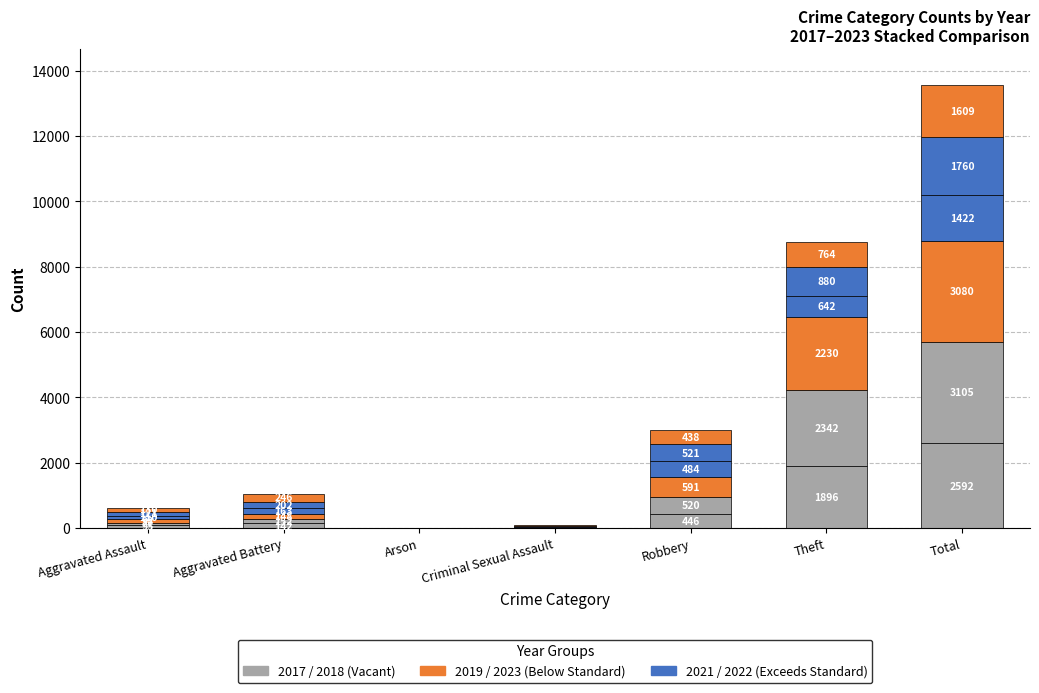

At which category is the sum across all series the highest?

Total